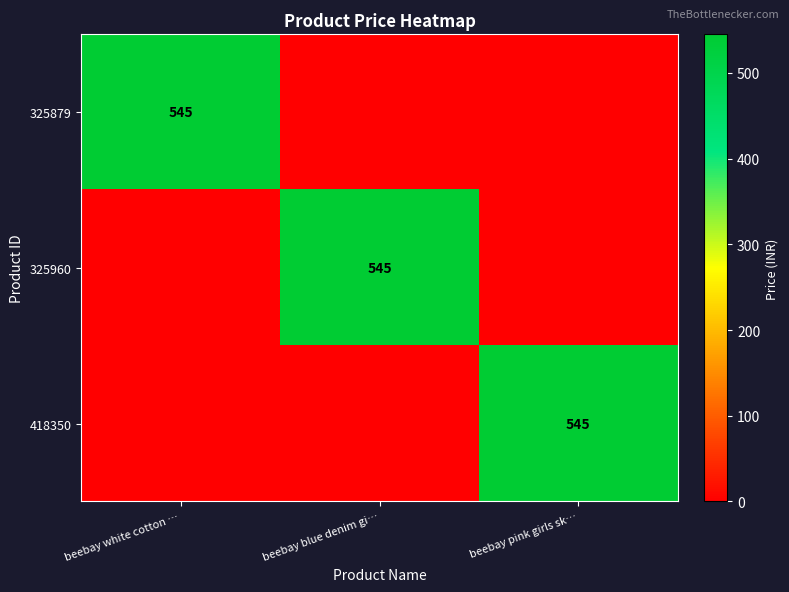

Is it true that 325960 equals 545 at beebay blue denim gi…?

True